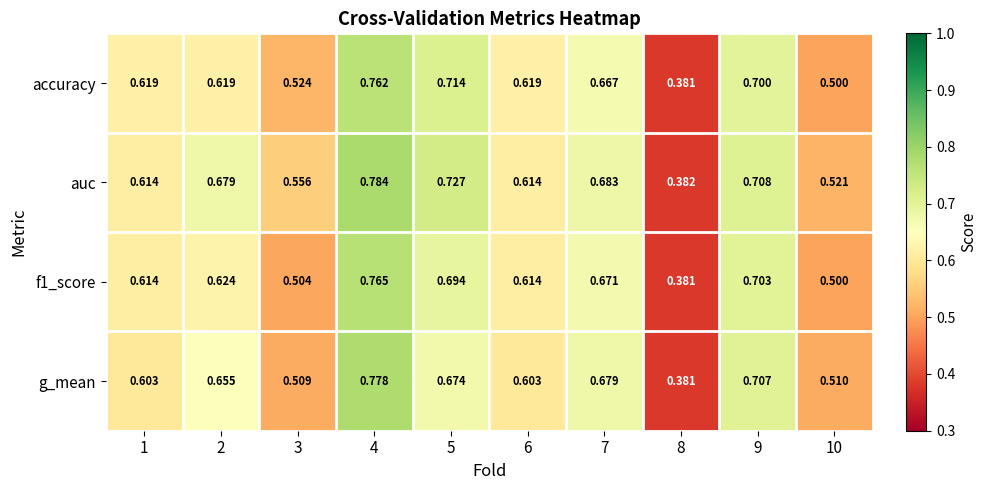

Which series has the widest spread of values?

auc